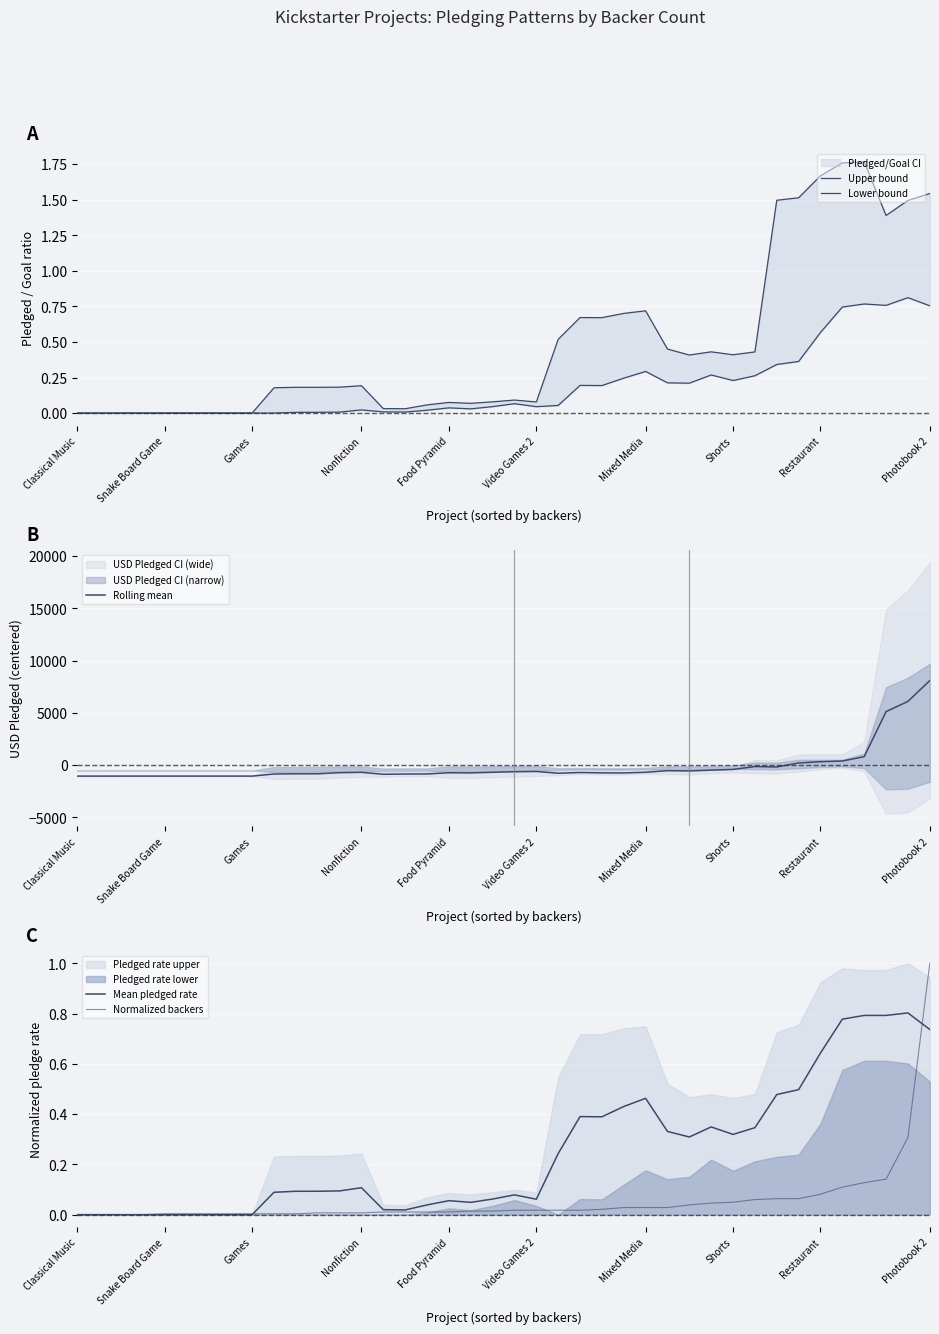

What is the lowest value of the Rolling mean series?

-1060.7